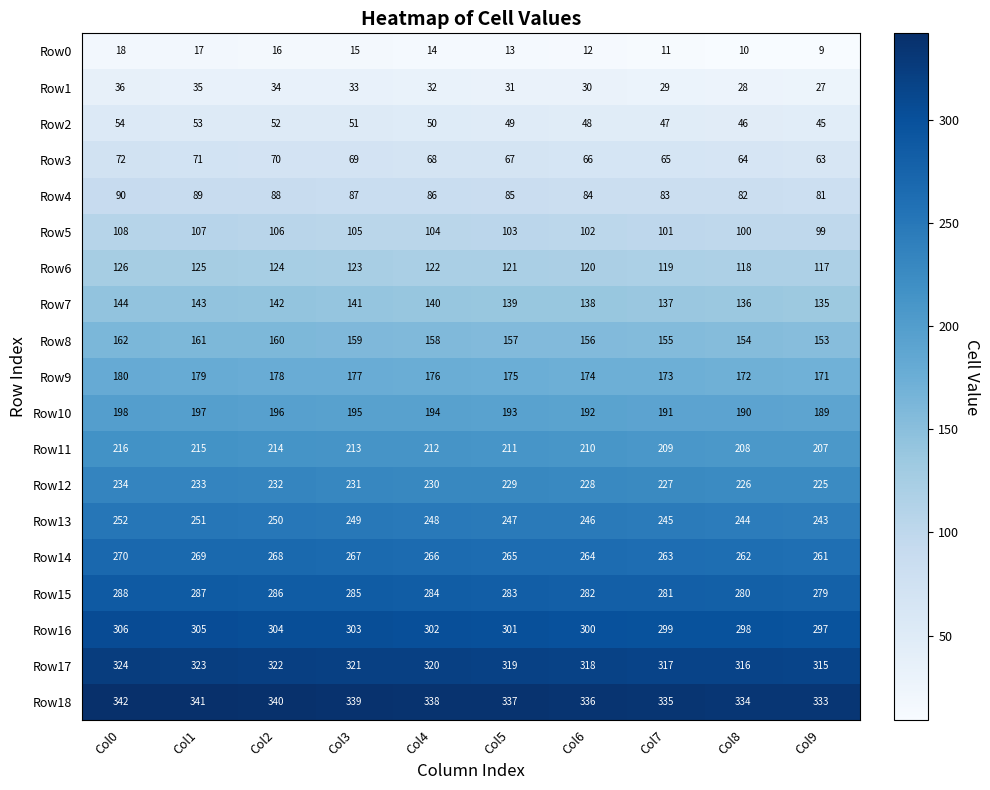

What is the sum of the Row18 values at Col4 and Col9?

671